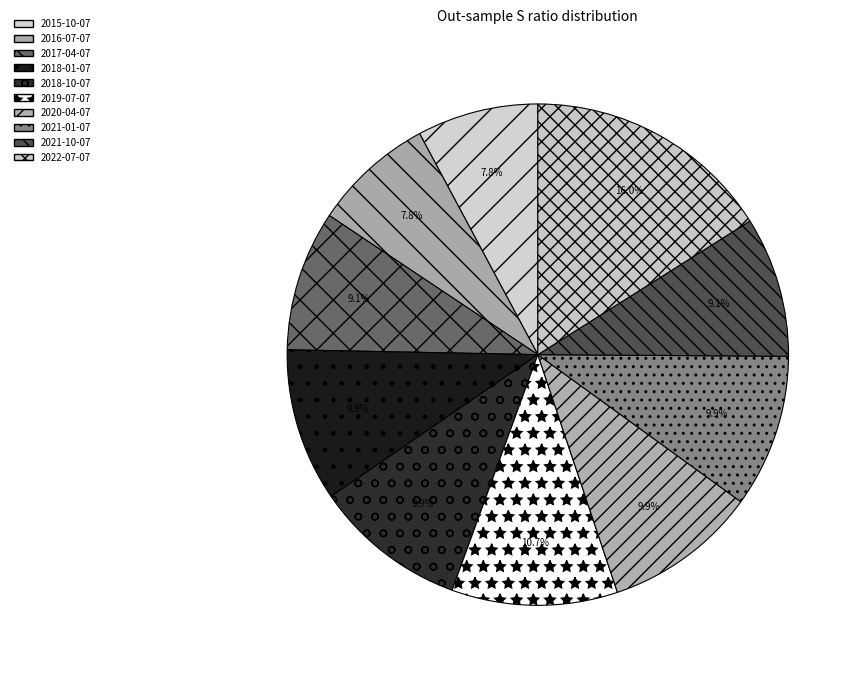

What portion of the pie excludes 2018-01-07?

90.1%